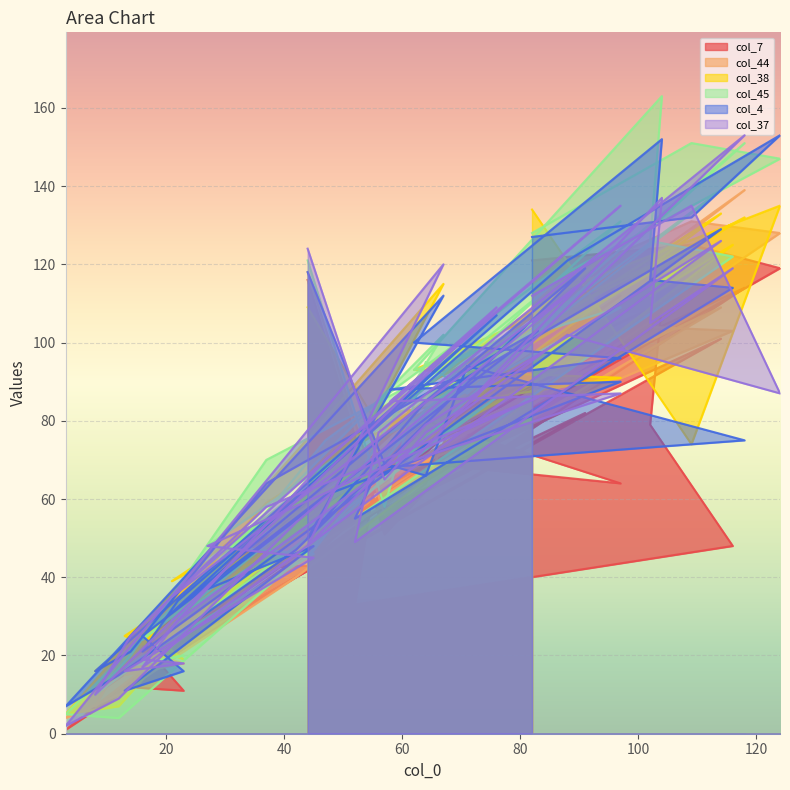

Reading left to right, what are all the values shown in this chart?

col_7: 116	51	62	67	114	71	33	48	79	110	81	64	70	112	63	23	11	12	43	42	89	46	17	10	81	22	82	47	10	1	76	44	66	101	18	35	88	119	125	121
col_44: 118	56	64	88	139	67	62	103	104	124	80	98	62	100	56	21	18	15	47	37	101	47	23	7	87	32	96	40	10	4	89	57	74	109	22	36	91	128	131	113
col_38: 109	76	85	90	132	83	51	125	112	121	93	91	82	125	65	27	19	25	57	31	103	59	20	16	95	39	97	58	7	5	115	49	85	133	23	34	114	135	74	134
col_45: 121	58	95	87	151	71	55	122	126	163	93	109	77	131	75	18	20	17	46	48	106	70	20	10	86	29	114	44	4	5	102	45	83	139	24	37	118	147	151	128
col_4: 118	69	66	94	75	68	55	114	116	152	100	96	88	90	61	25	16	11	48	37	103	64	21	16	107	31	119	47	15	7	112	50	85	129	21	34	121	153	132	127
col_37: 124	65	77	84	153	77	49	119	105	137	70	87	85	135	70	19	18	16	45	48	86	58	25	10	109	35	116	54	9	2	120	48	79	126	17	29	102	87	135	112